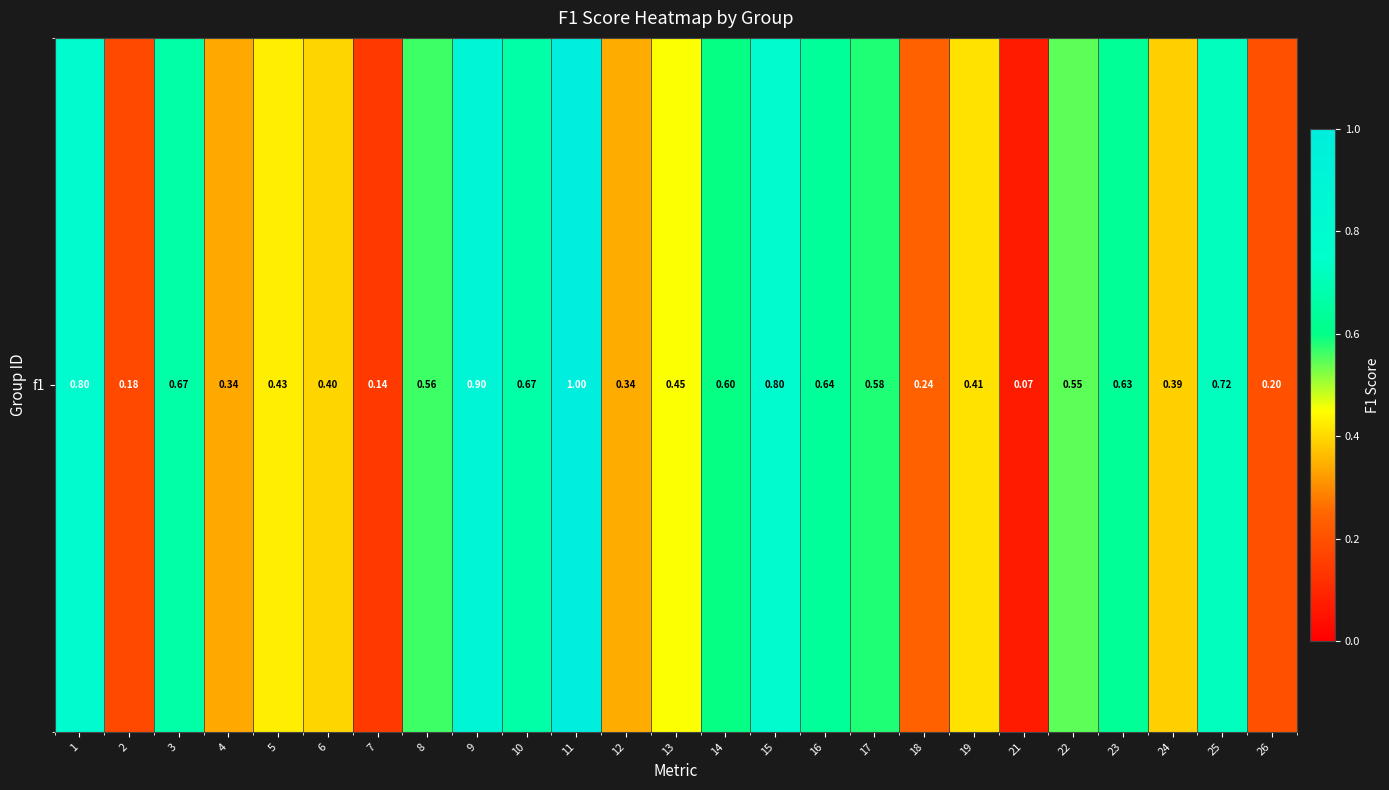

The value at 24 is 0.4. True or false?

True